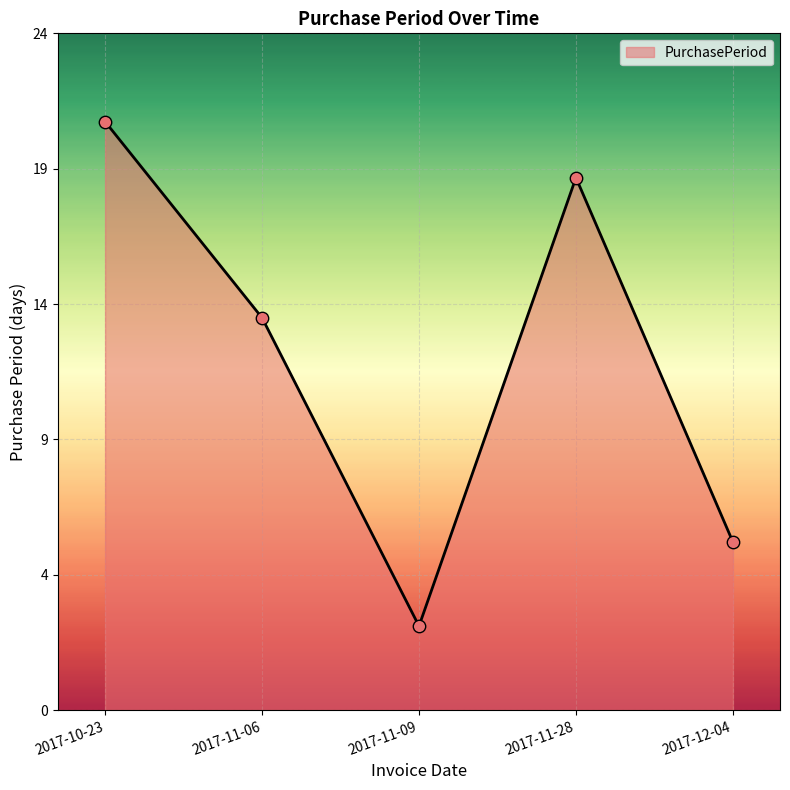

Between 2017-11-28 and 2017-10-23, which is larger?

2017-10-23